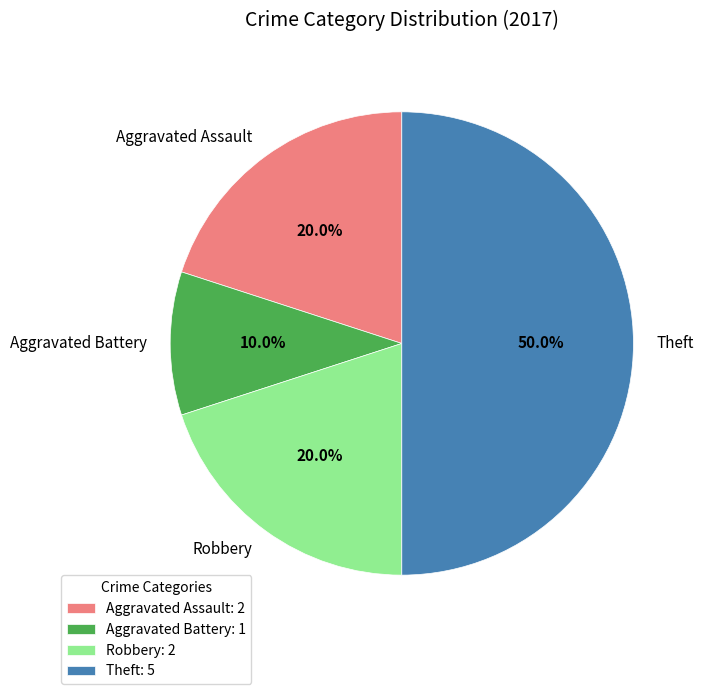

Is the sum of Aggravated Assault and Theft greater than half?

Yes